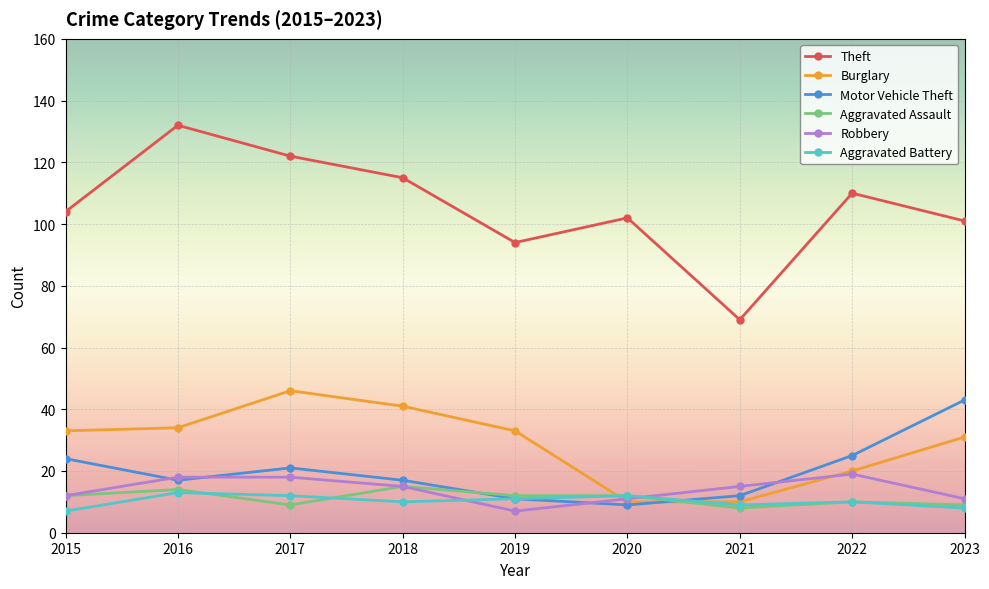

Read the Burglary value at 2016.

34